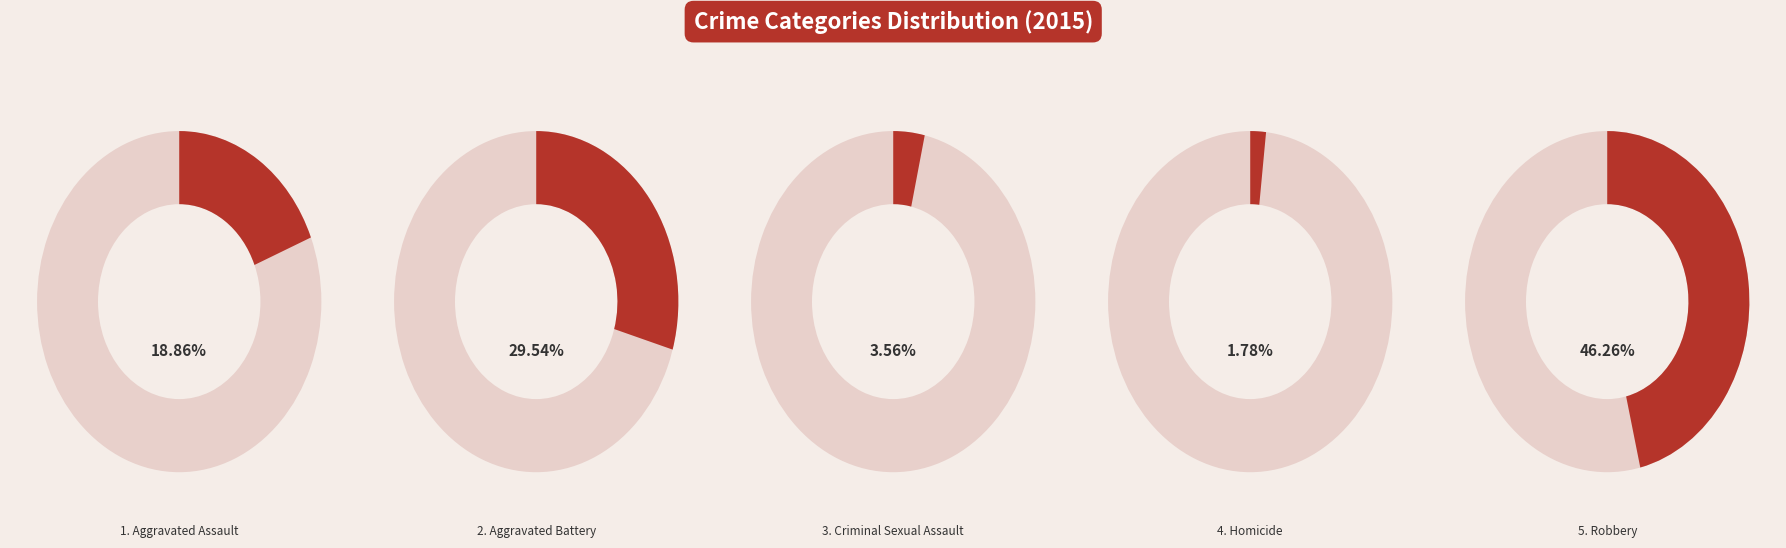

Count the number of slices in the pie.

5